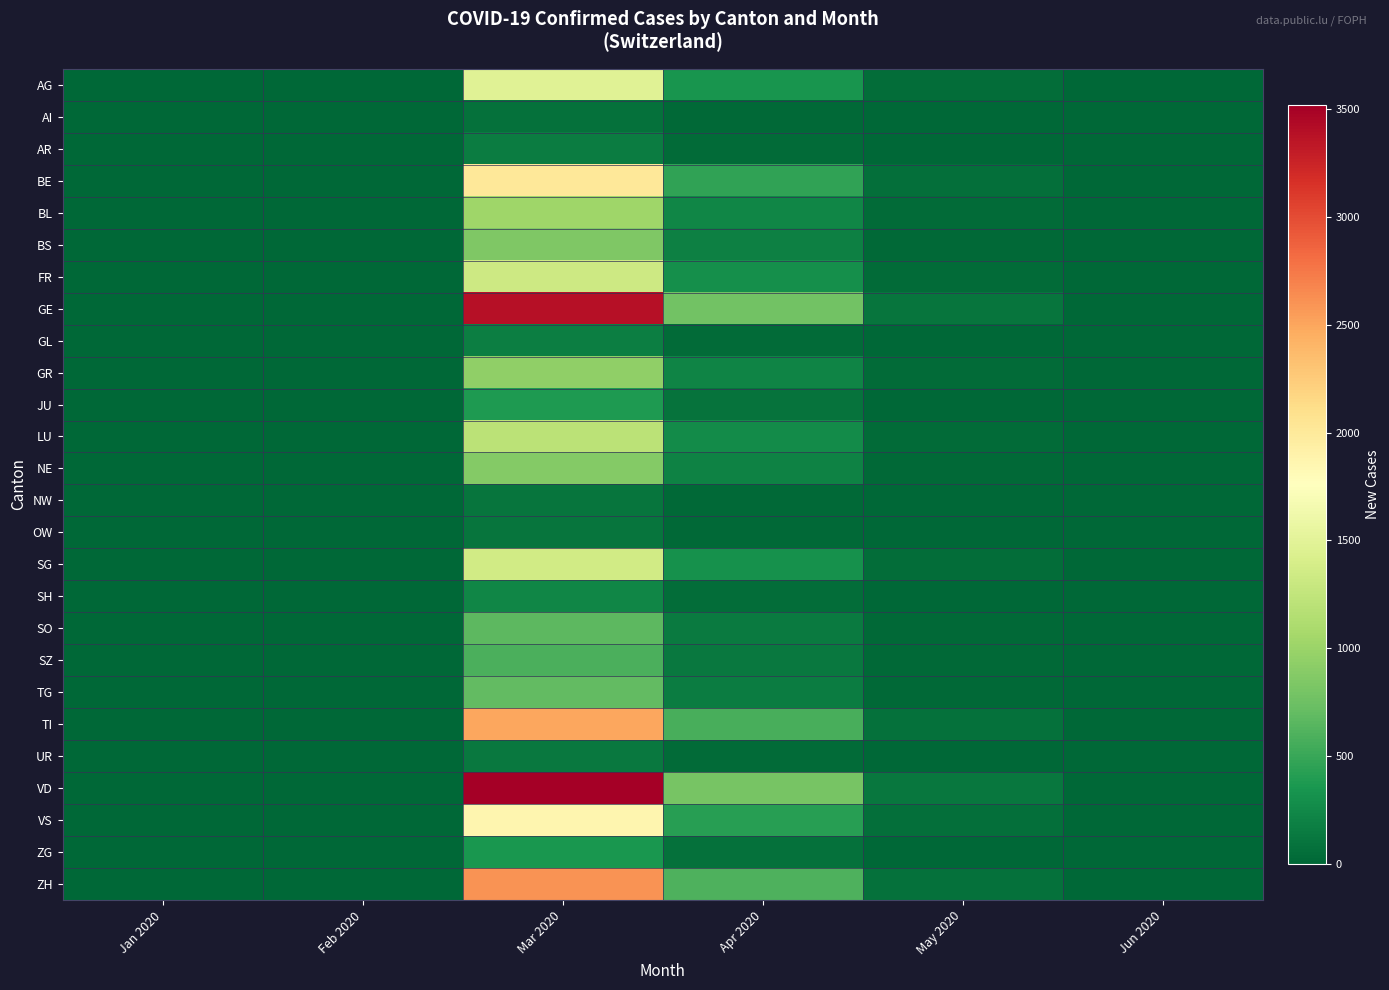

Rank the series at May 2020 from lowest to highest value.

AI, NW, OW, UR, AR, GL, SH, ZG, JU, SZ, SO, TG, BS, NE, GR, BL, LU, FR, SG, AG, VS, BE, TI, ZH, GE, VD